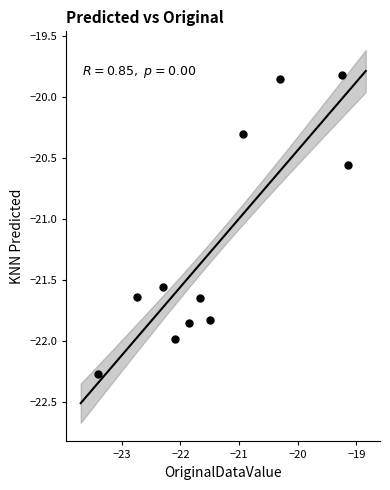

What is the range of X values (max minus min)?

4.3